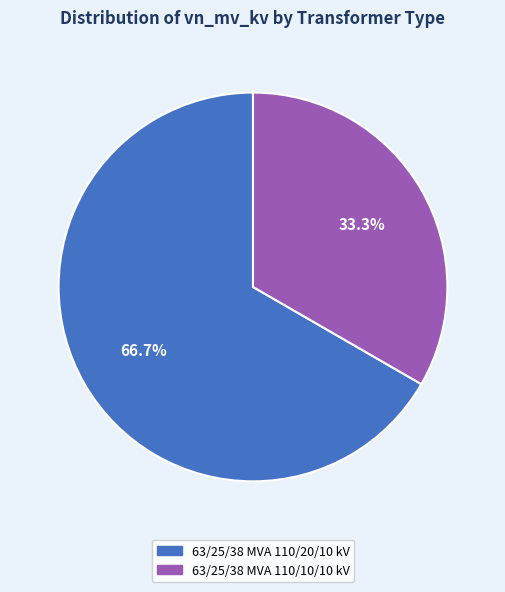

Approximately how many times larger is the value at 63/25/38 MVA 110/20/10 kV compared to 63/25/38 MVA 110/10/10 kV?

2.0